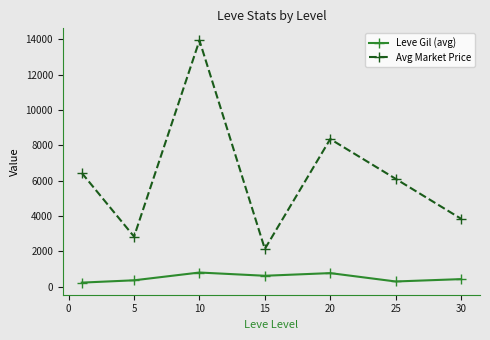

True or false: Leve Gil (avg) and Avg Market Price intersect in this chart.

False